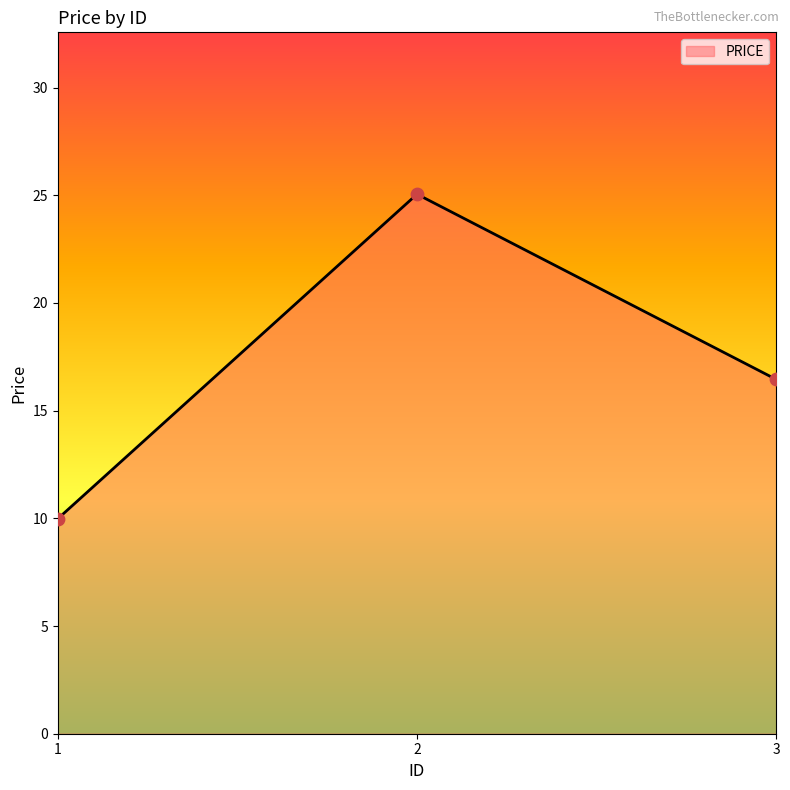

Between 3 and 2, which is larger?

2